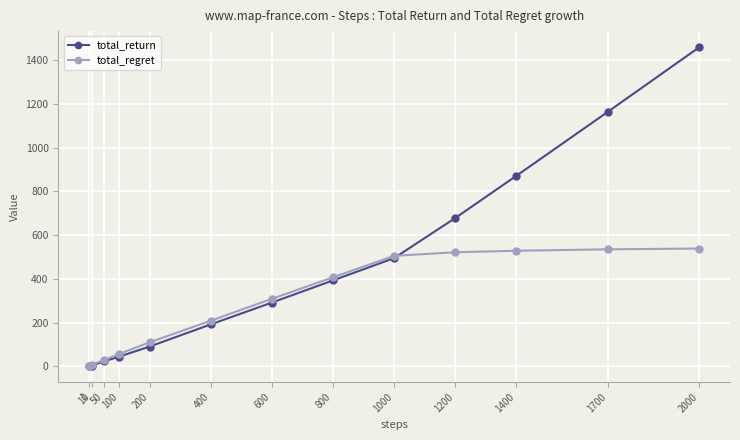

Is this an area chart (filled region under the line)?

No